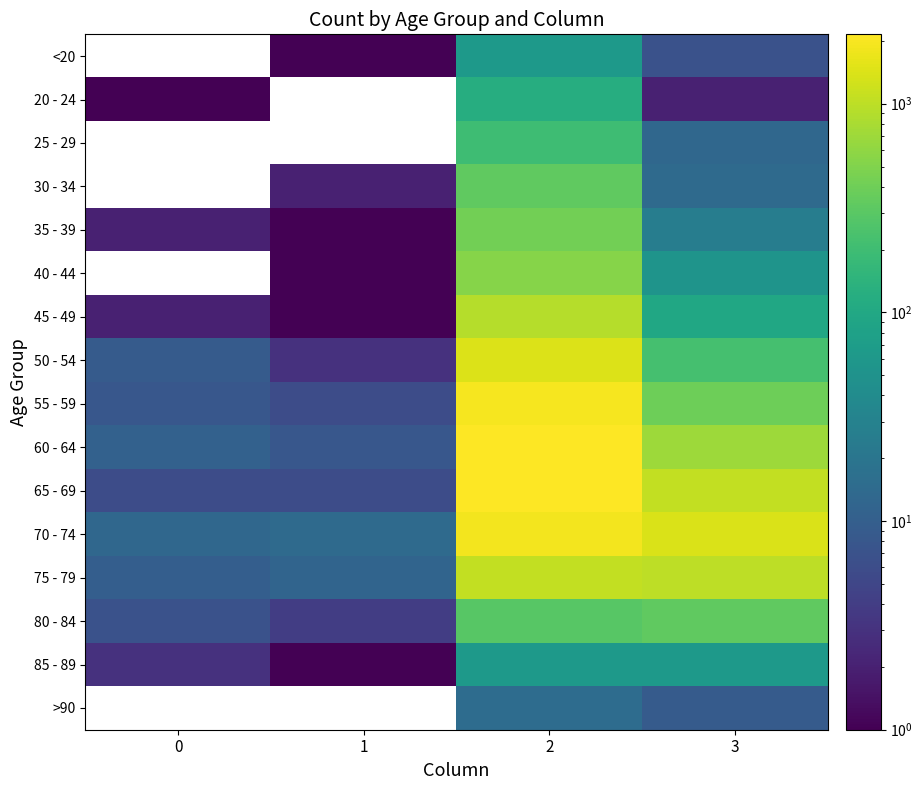

What is the spread (max minus min) of values at 3?

1379.0